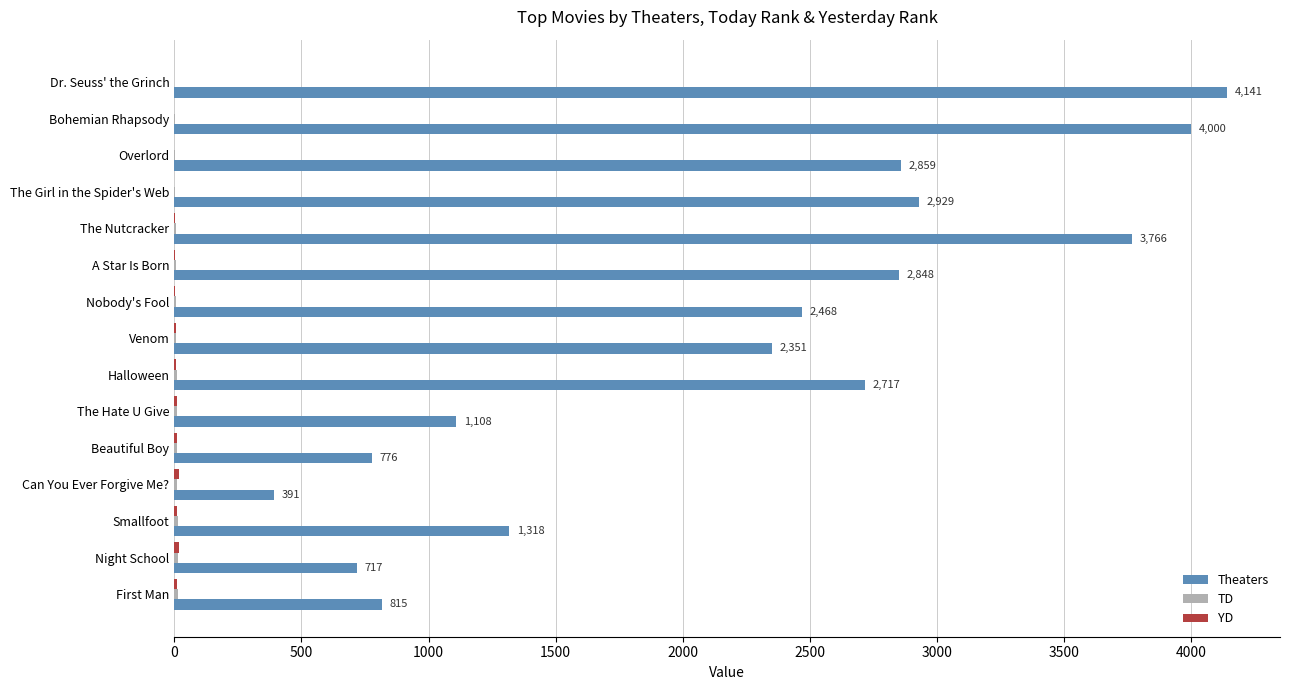

Which category has the highest value in the Theaters series?

Dr. Seuss' the Grinch